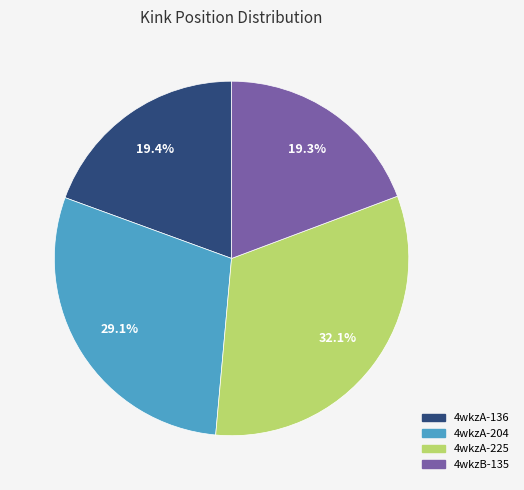

Which category has the biggest portion of the pie?

4wkzA-225